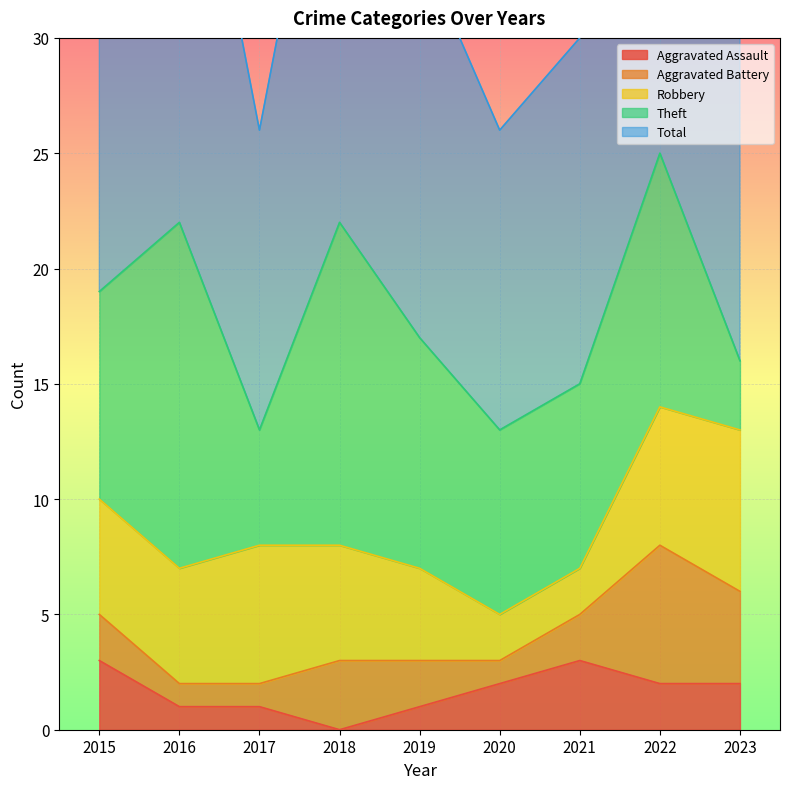

At which label does Robbery first exceed 5?

2017